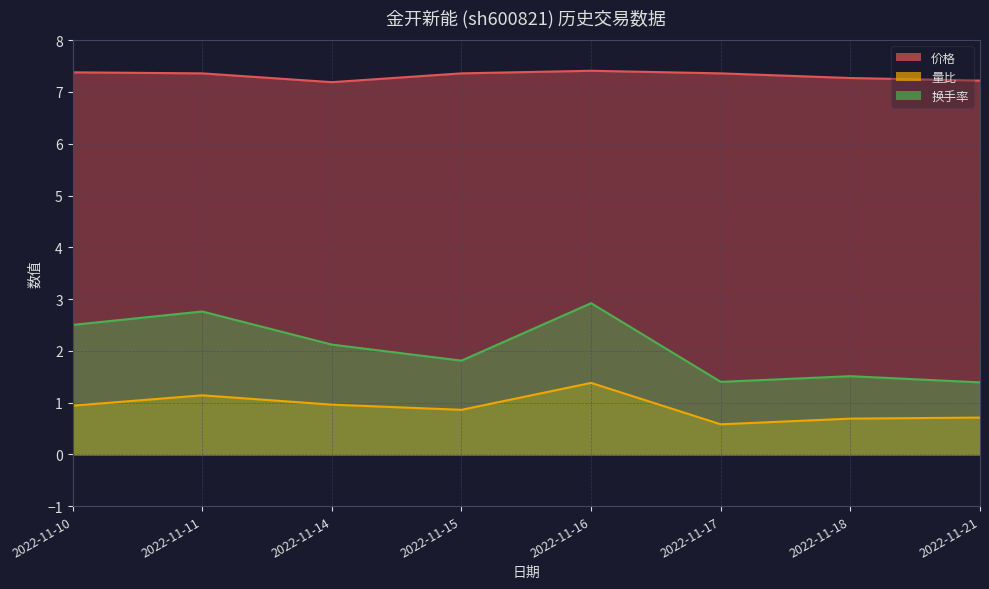

In 换手率, how many points are lower than both neighbors (excluding endpoints)?

2